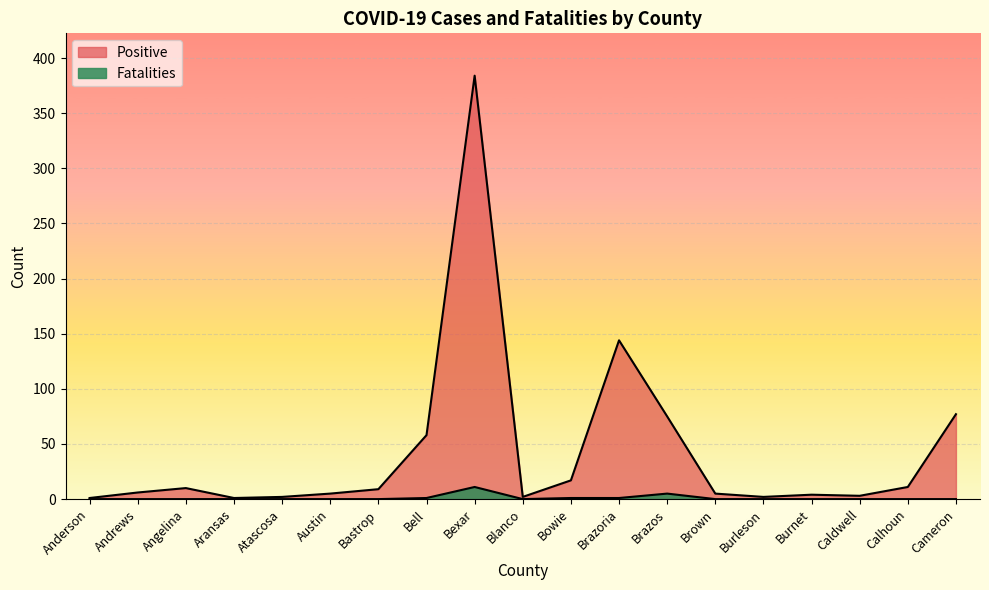

Rank the categories by Fatalities value from highest to lowest.

Bexar, Brazos, Bell, Bowie, Brazoria, Anderson, Andrews, Angelina, Aransas, Atascosa, Austin, Bastrop, Blanco, Brown, Burleson, Burnet, Caldwell, Calhoun, Cameron